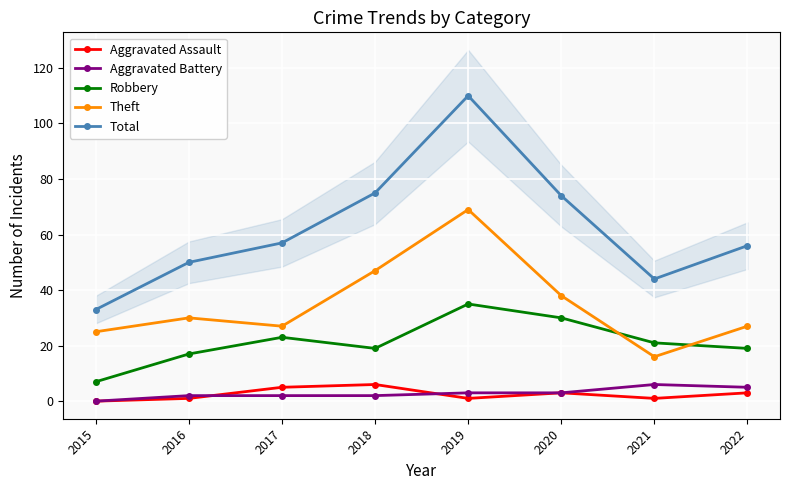

Is it true that Theft equals 8 at 2015?

False